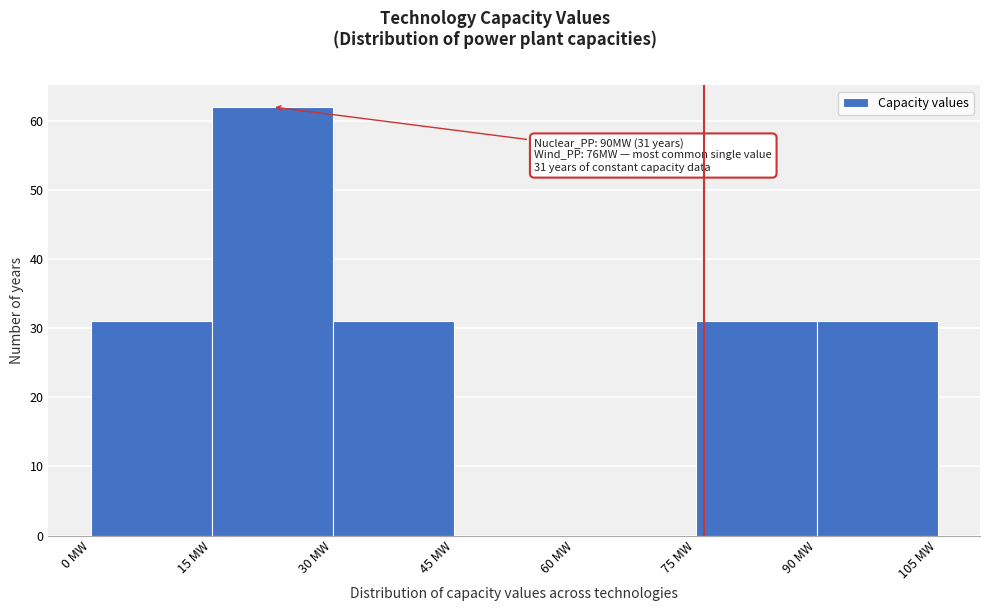

Over which range of the x-axis is the bar tallest?

15 to 30